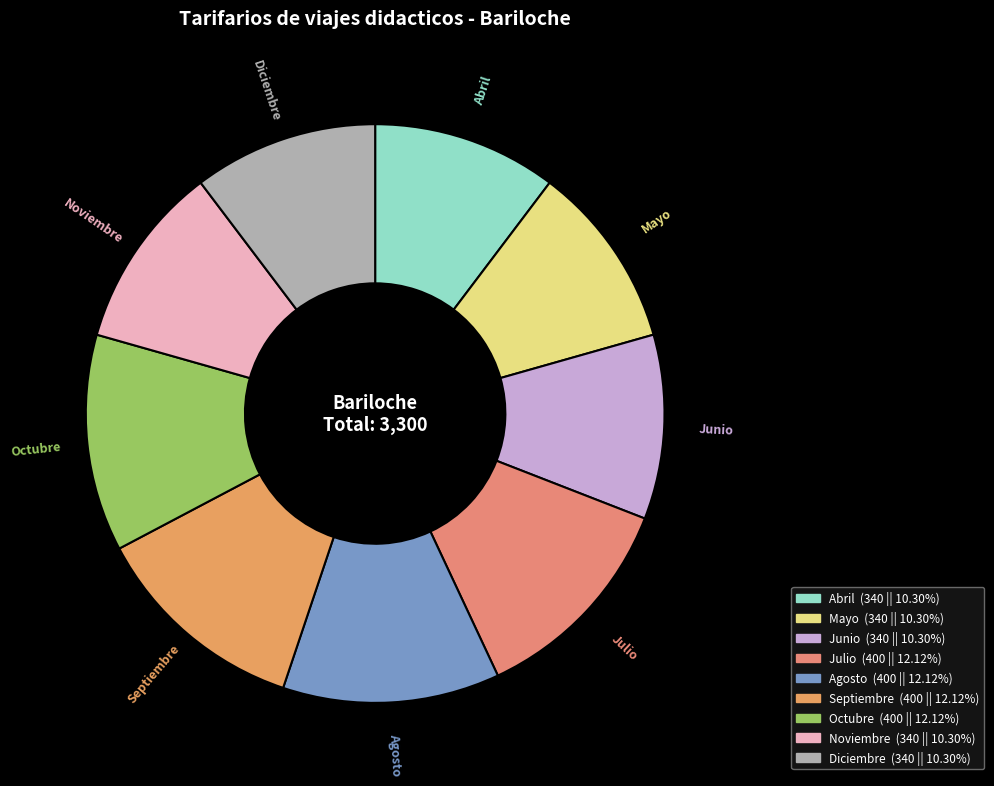

Is the sum of Junio and Noviembre greater than half?

No